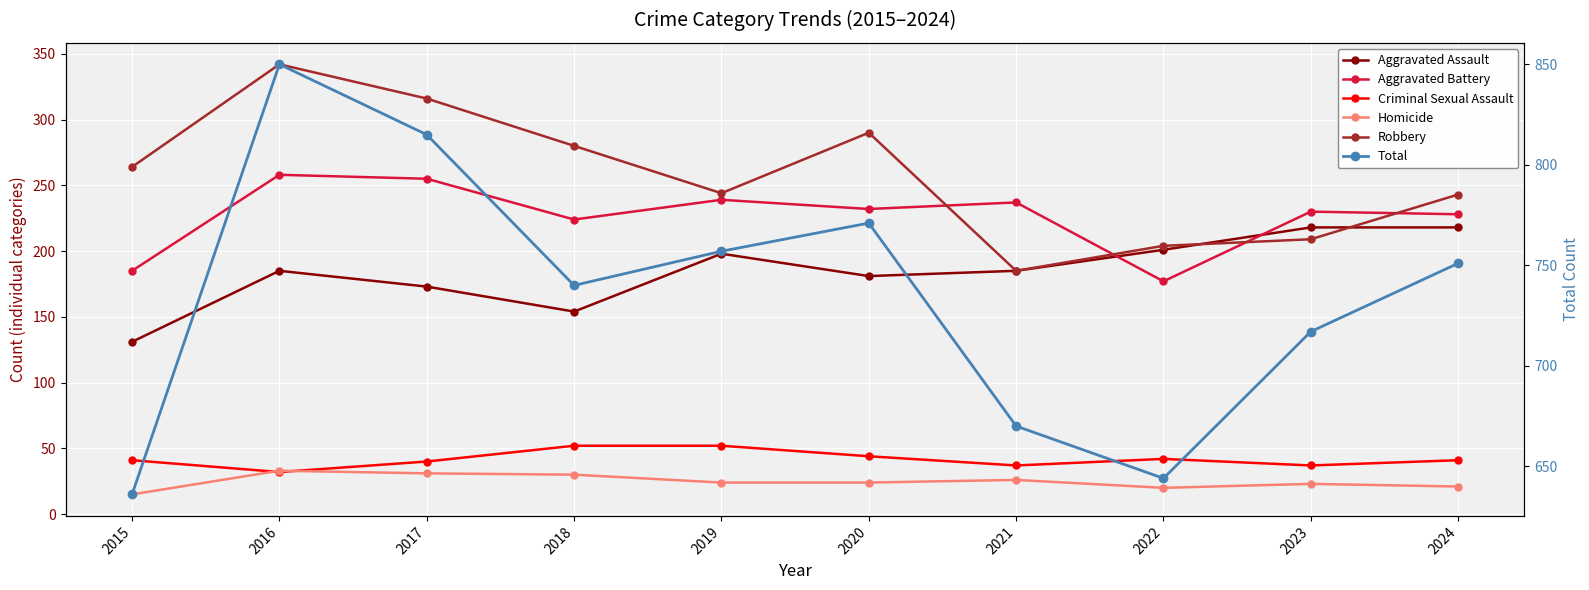

What is the maximum value shown in the chart?

850